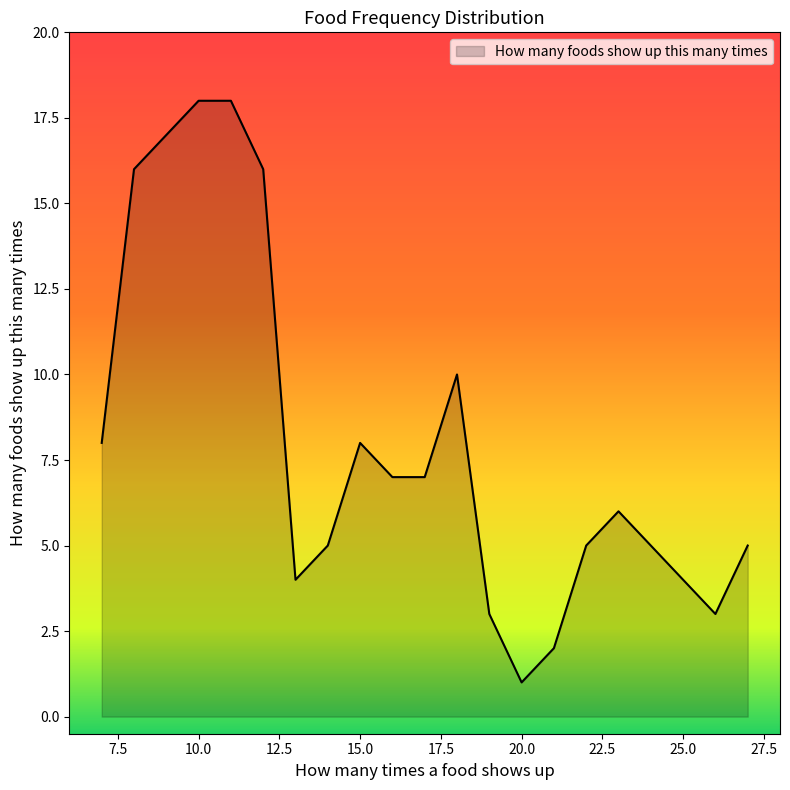

Reading left to right, transcribe all the data shown in this chart.

8	16	17	18	18	16	4	5	8	7	7	10	3	1	2	5	6	5	3	5